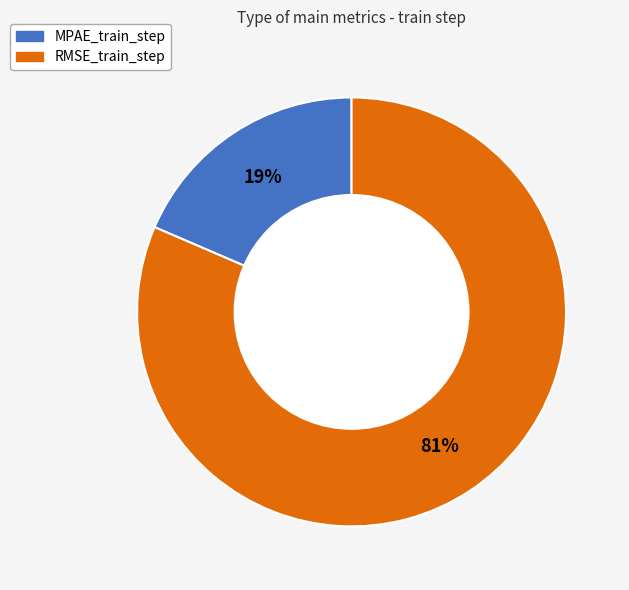

Is there a majority slice in this chart?

Yes